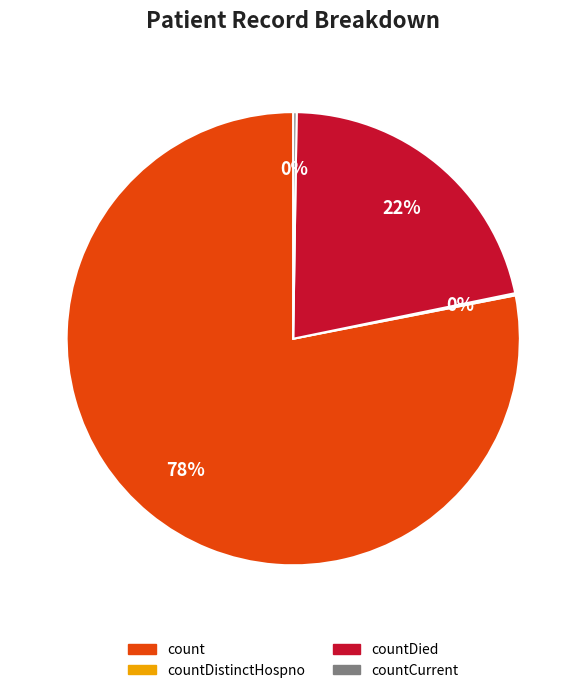

To the nearest percent, what is the average slice percentage?

25%